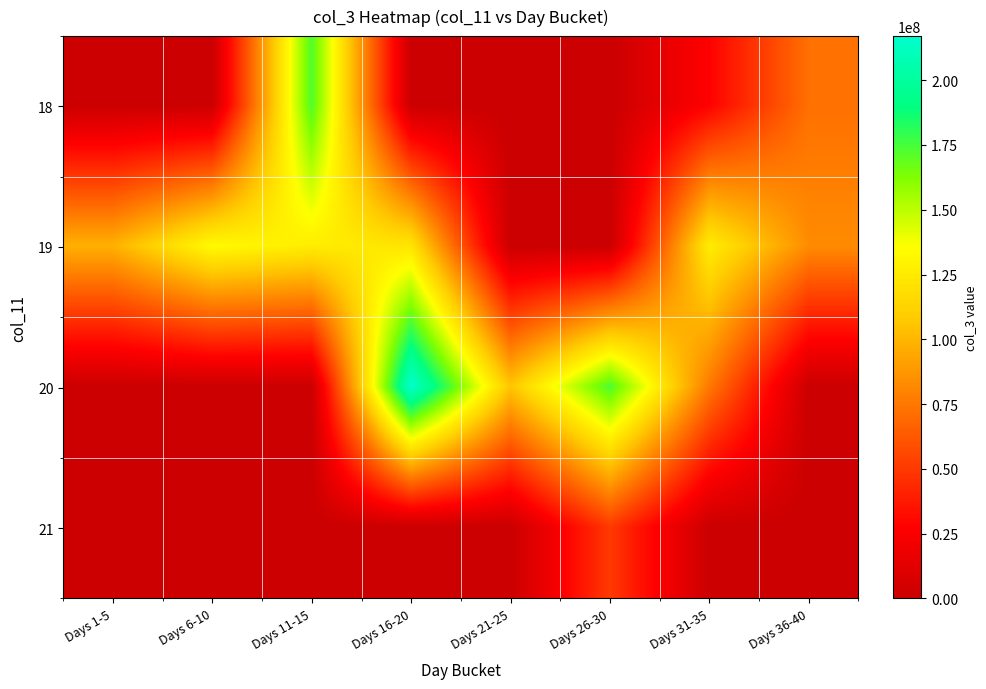

Between Days 6-10 and Days 31-35, which is larger?

Days 31-35